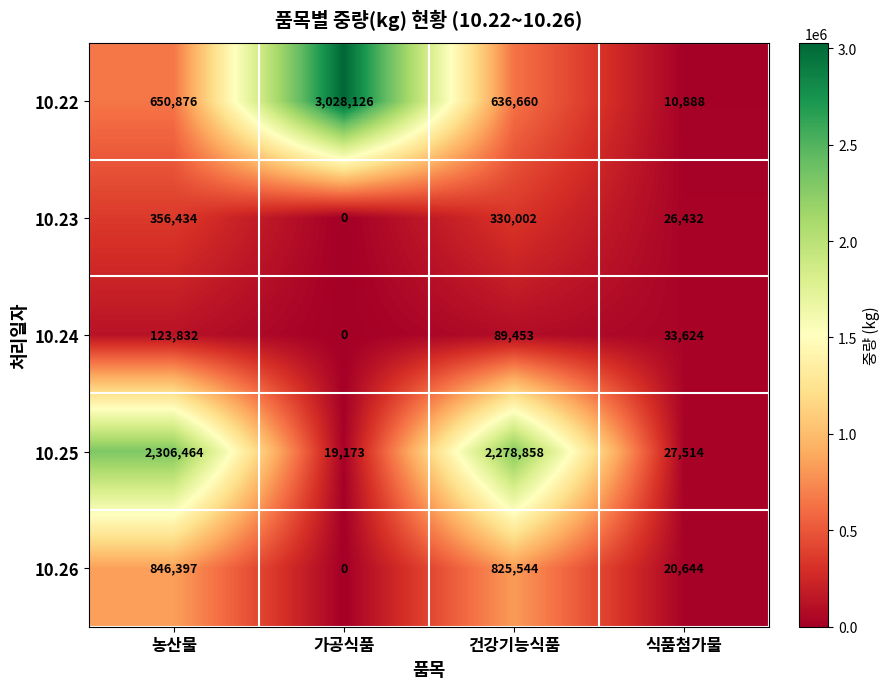

Reading left to right, transcribe all the data shown in this chart.

10.22: 농산물=650876	가공식품=3028126	건강기능식품=636660	식품첨가물=10888
10.23: 농산물=356434	가공식품=0	건강기능식품=330002	식품첨가물=26432
10.24: 농산물=123832	가공식품=0	건강기능식품=89453	식품첨가물=33624
10.25: 농산물=2306464	가공식품=19173	건강기능식품=2278858	식품첨가물=27514
10.26: 농산물=846397	가공식품=0	건강기능식품=825544	식품첨가물=20644